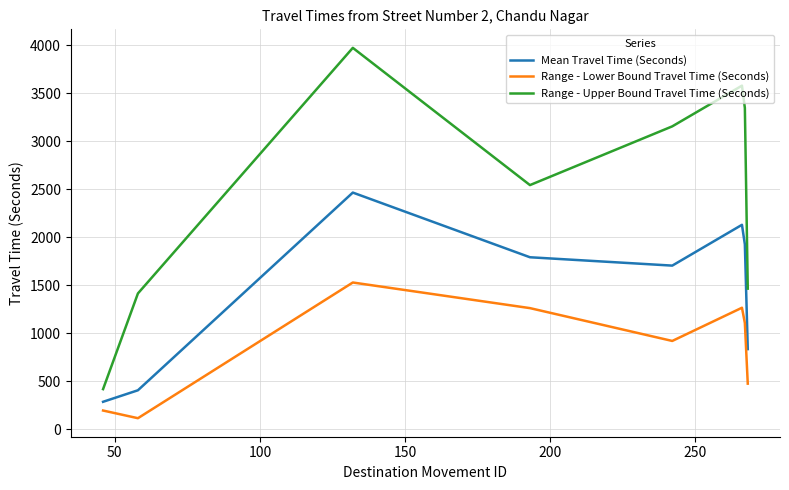

True or false: Range - Lower Bound Travel Time (Seconds) and Mean Travel Time (Seconds) intersect in this chart.

False